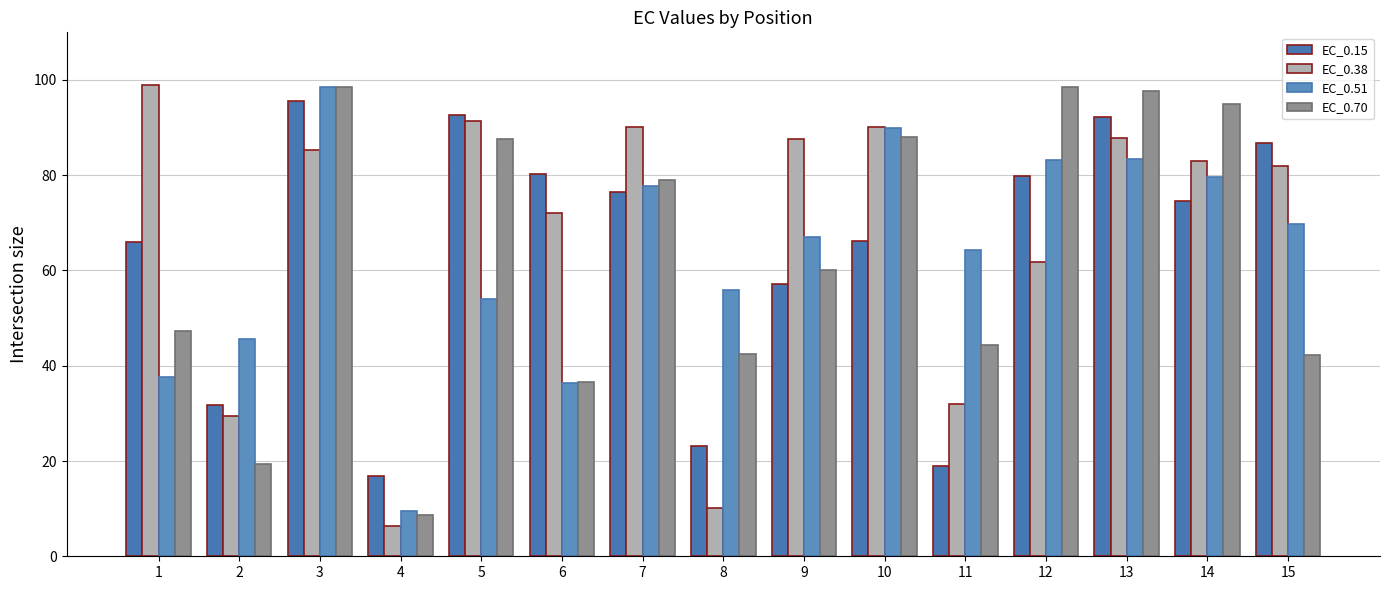

Does the chart contain any negative values?

No